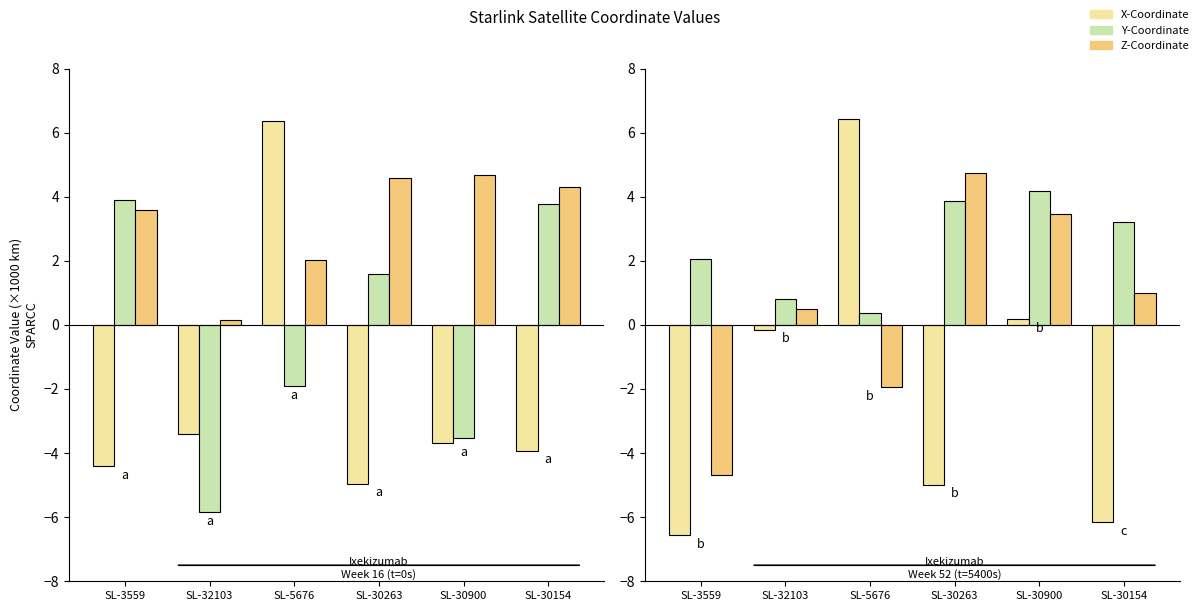

Between SL-3559 and SL-30154, which series saw the biggest shift?

Z-Coordinate